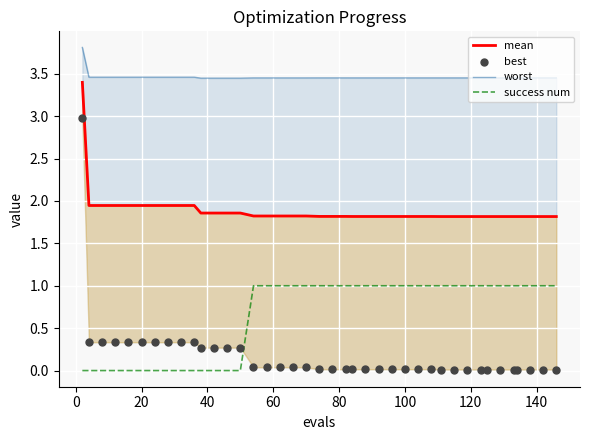

What are all the series names shown in the legend?

mean, worst, success num, best